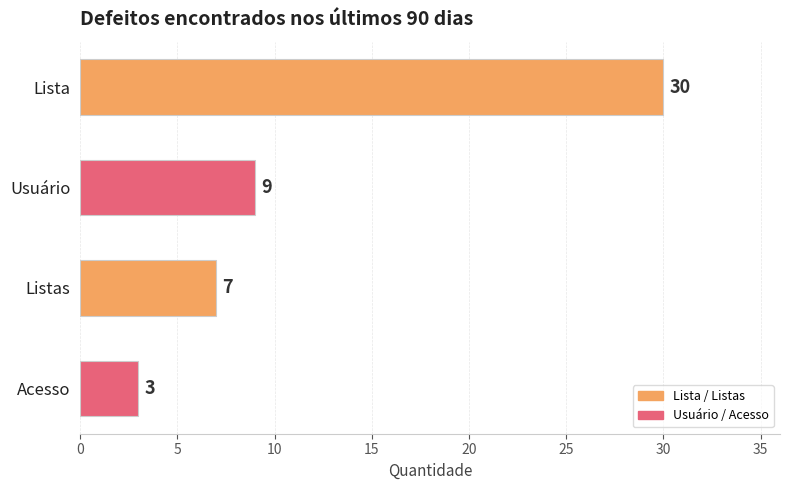

Reading top to bottom, extract all data points from this chart.

Lista=30	Usuário=9	Listas=7	Acesso=3